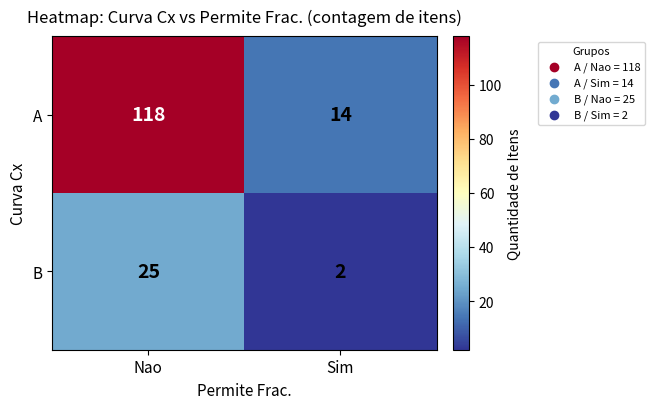

Where is B nearest to the value 13?

Sim